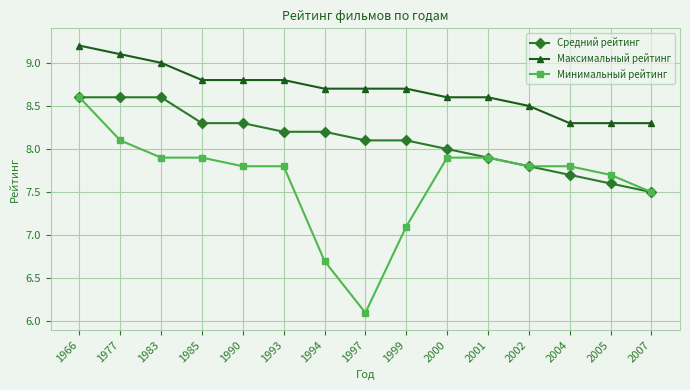

What is the value of the Минимальный рейтинг point at the 4th from the left?

7.9